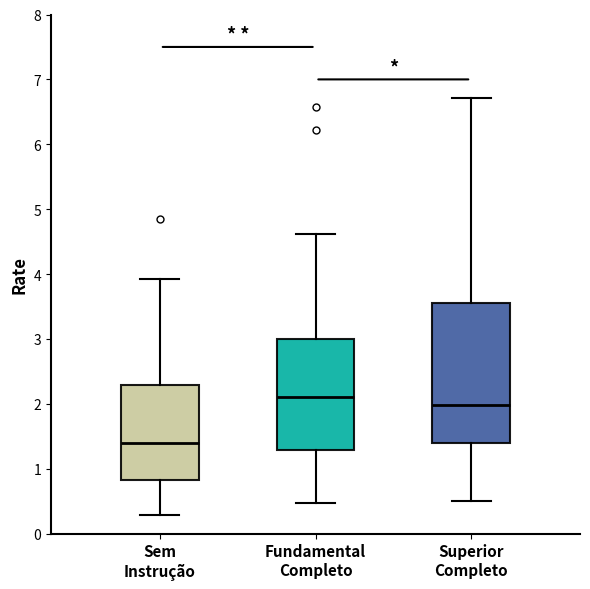

Which box is the tallest, from its lower edge to its upper edge?

Superior Completo